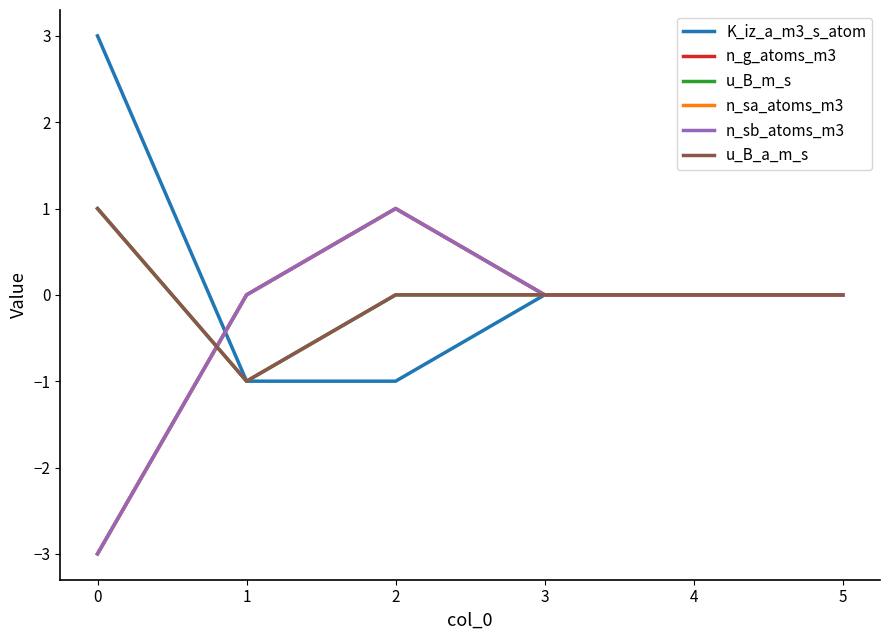

True or false: K_iz_a_m3_s_atom has a value of -1 at 1.

True